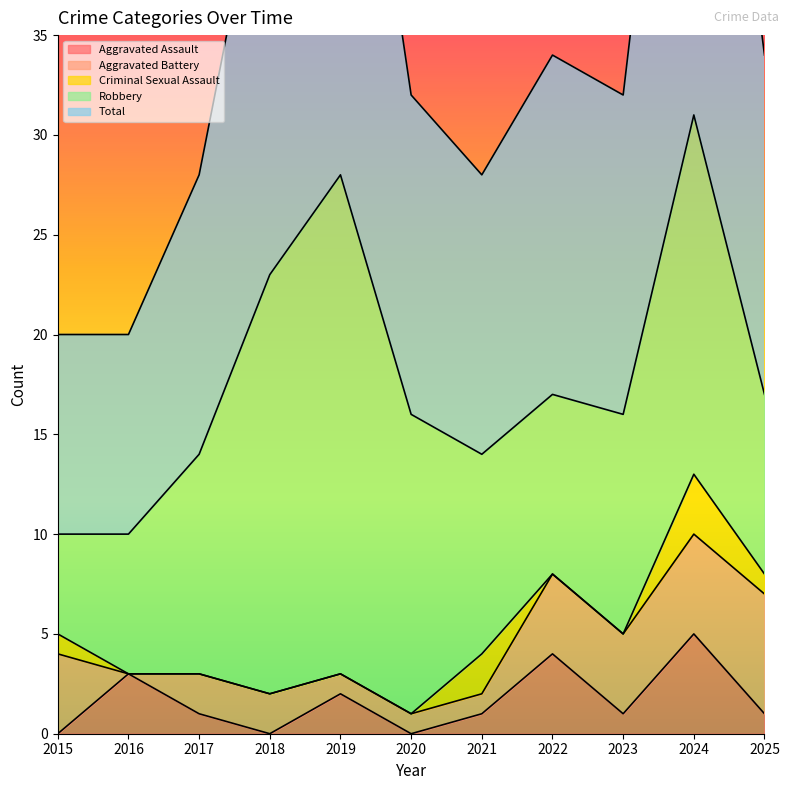

True or false: Aggravated Assault and Robbery intersect in this chart.

False